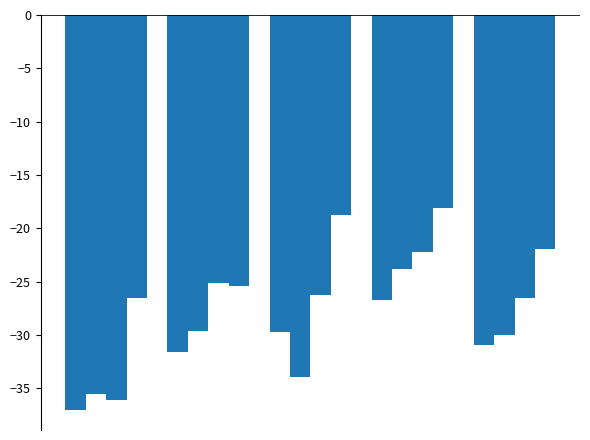

Count the number of categories in the chart.

5